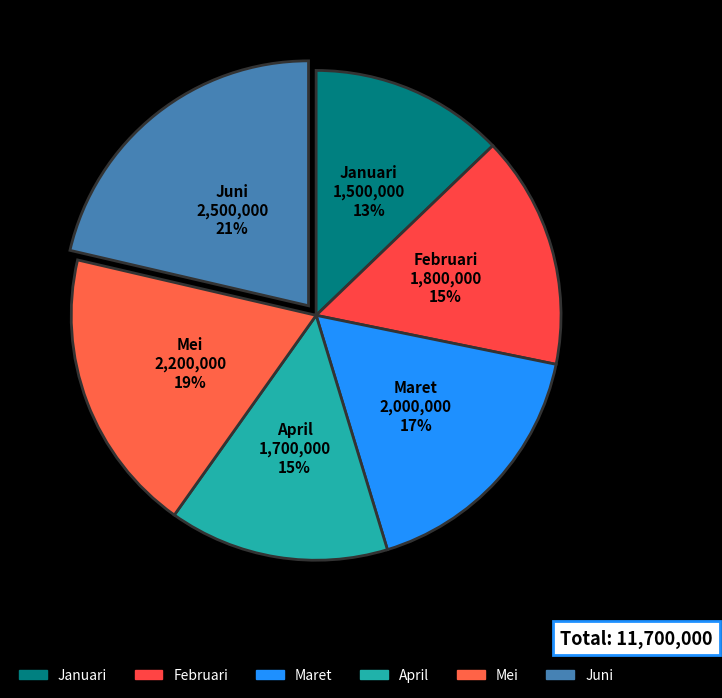

Does Mei account for over 50% of the chart?

No